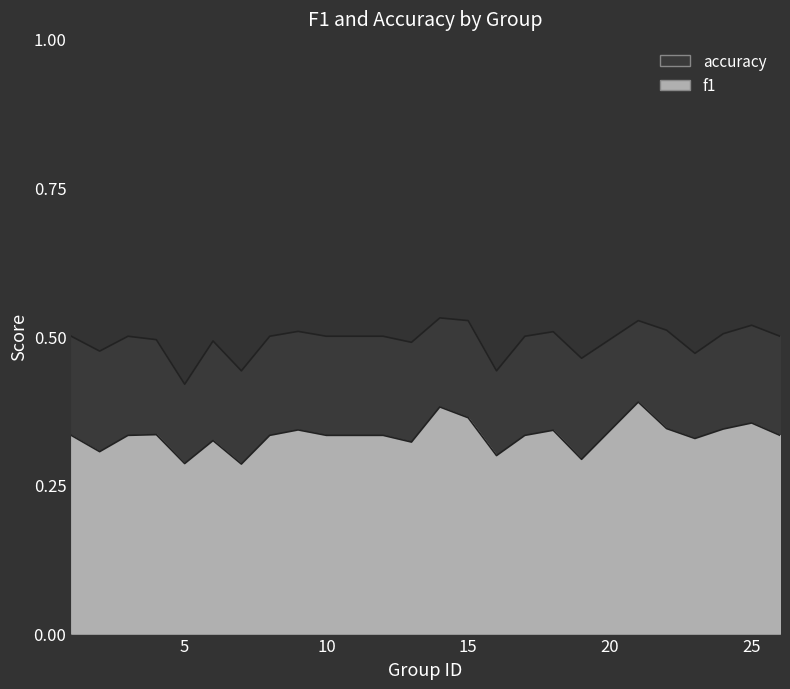

How many interior local valleys does the f1 series have?

7